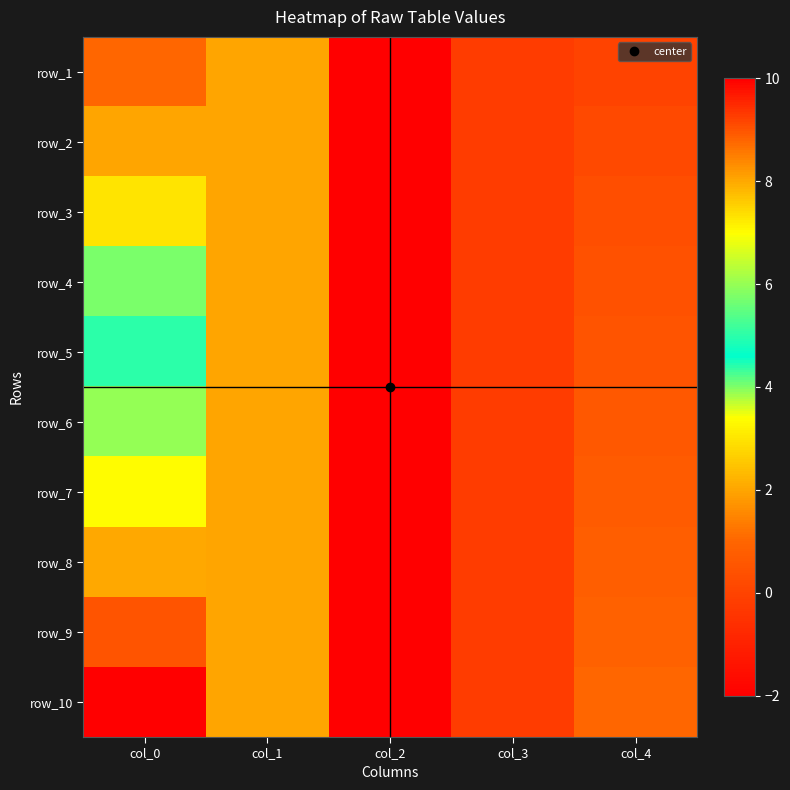

True or false: row_4 has a value of 2.0 at col_1.

True